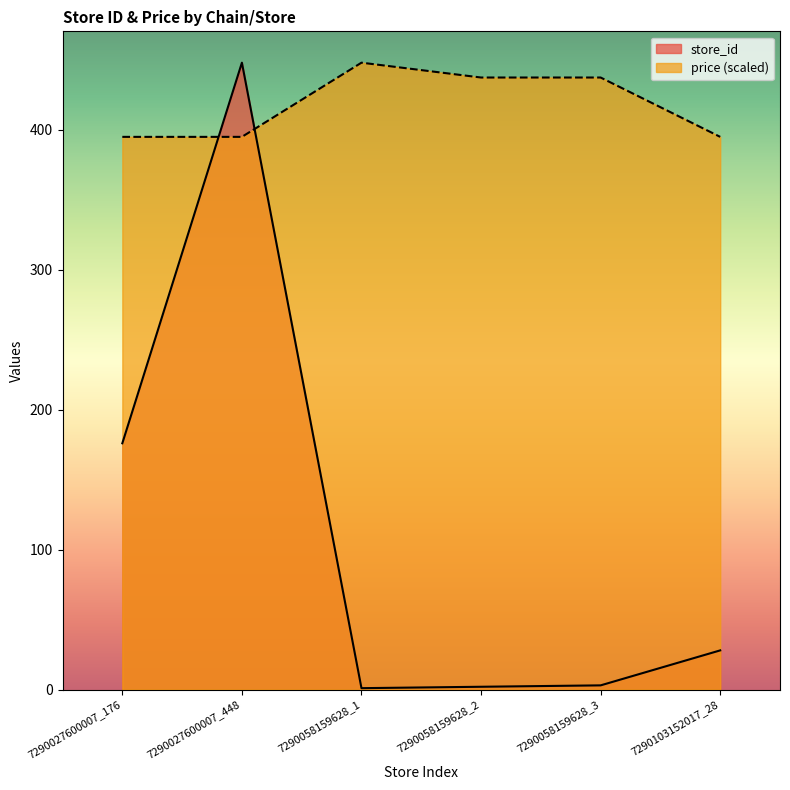

Which series has the largest range (max minus min)?

store_id